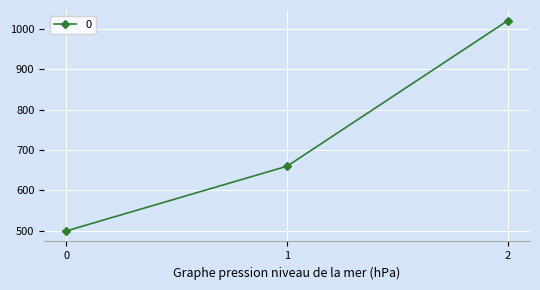

Reading left to right, extract all data points from this chart.

0=500	1=660	2=1020